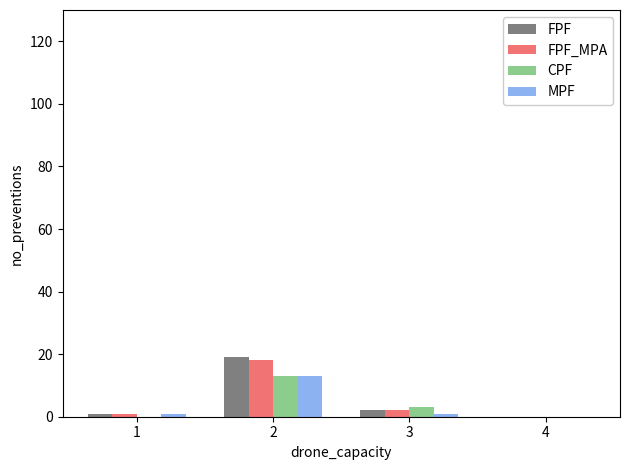

Count the number of categories in the chart.

4